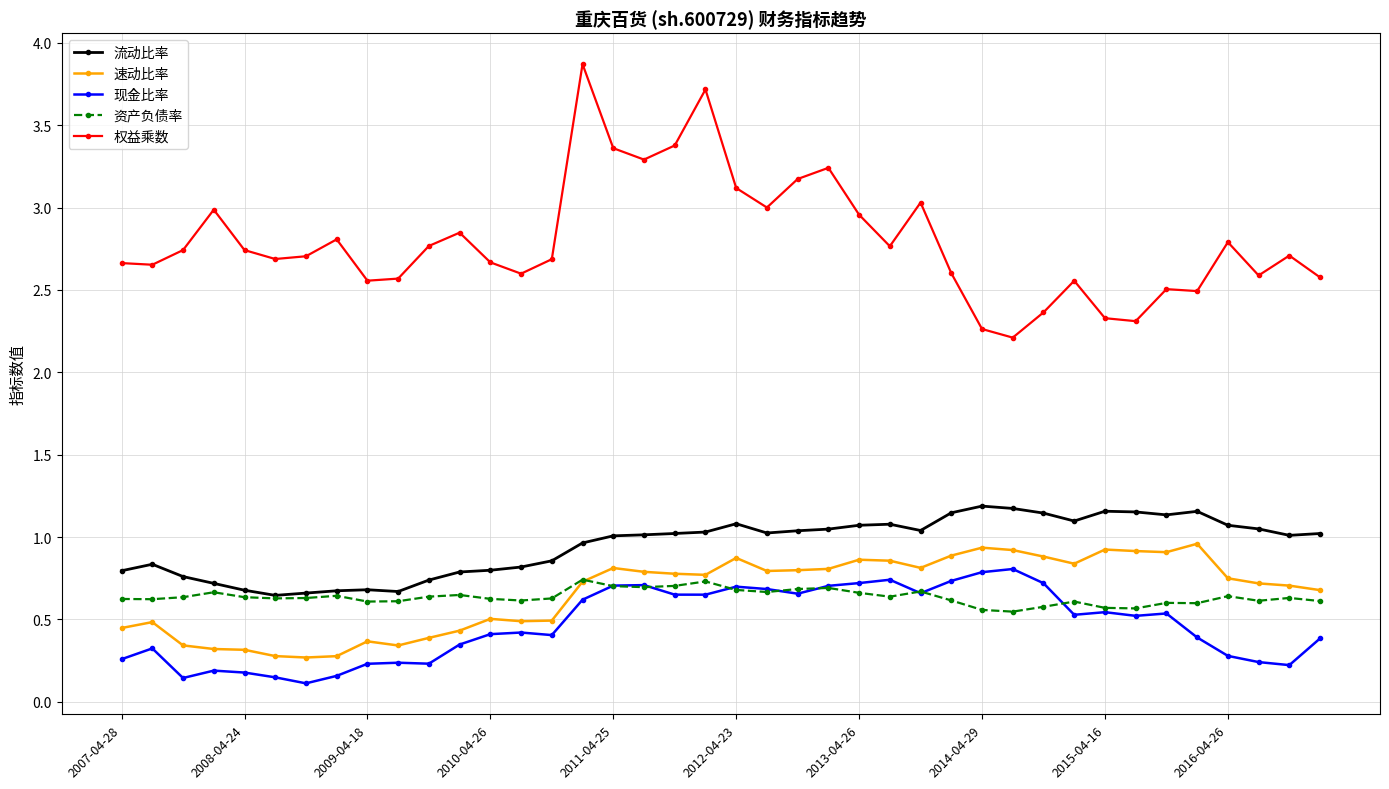

Which series has the largest range (max minus min)?

权益乘数